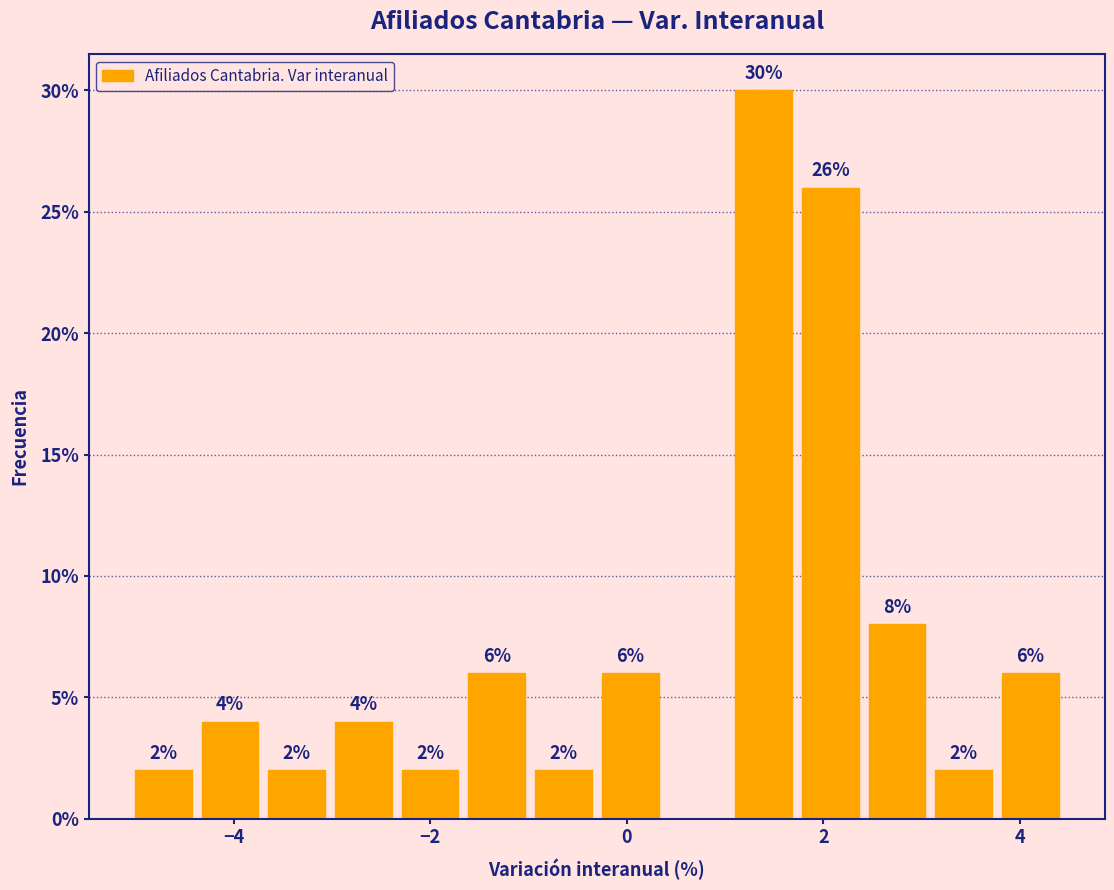

Around what value on the x-axis is the tallest bar? Give the approximate position of its centre, as read against the axis.

1.4